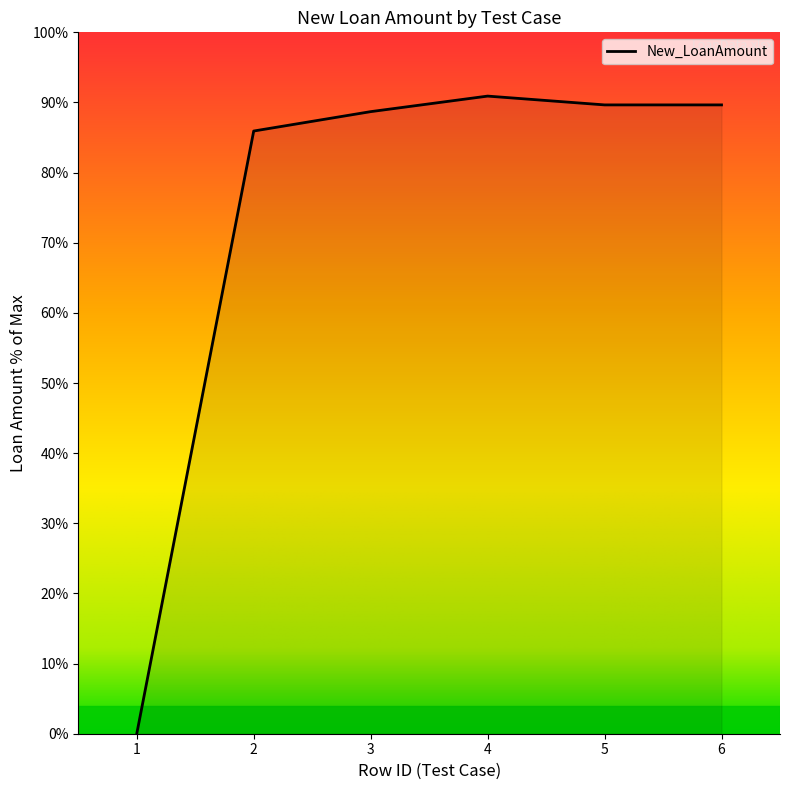

How many positive values are there?

5